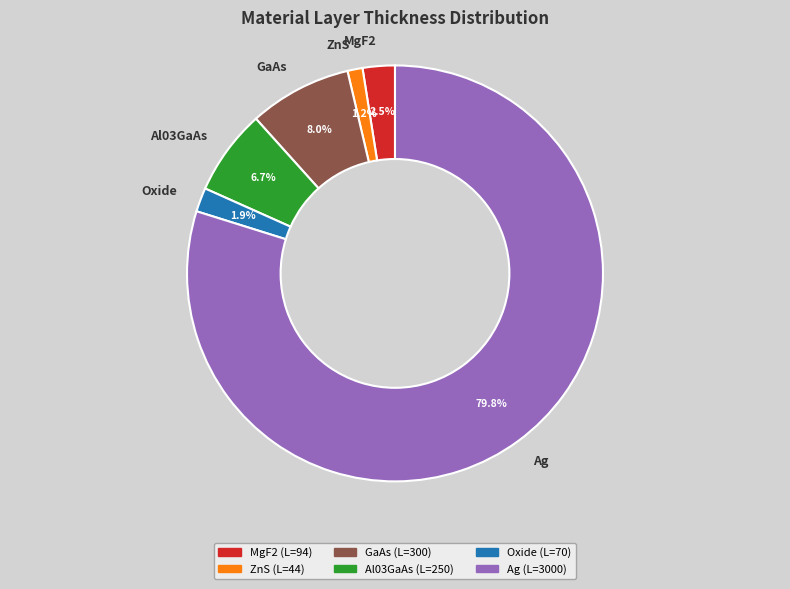

What is the smallest slice in the pie chart?

ZnS